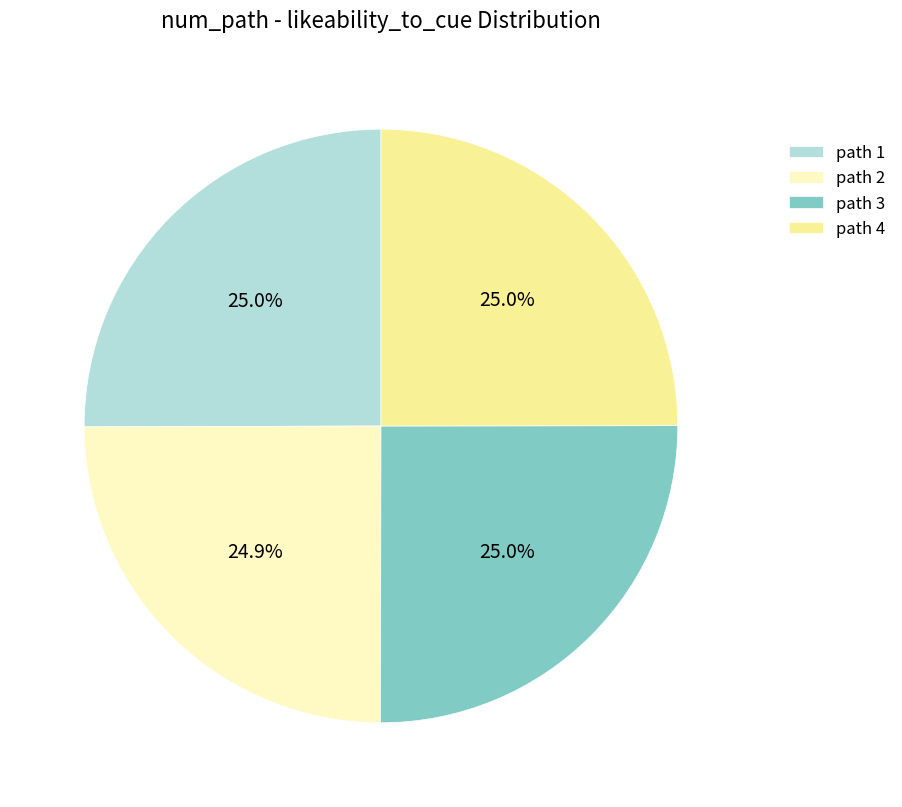

Is path 1 the majority of the pie?

No